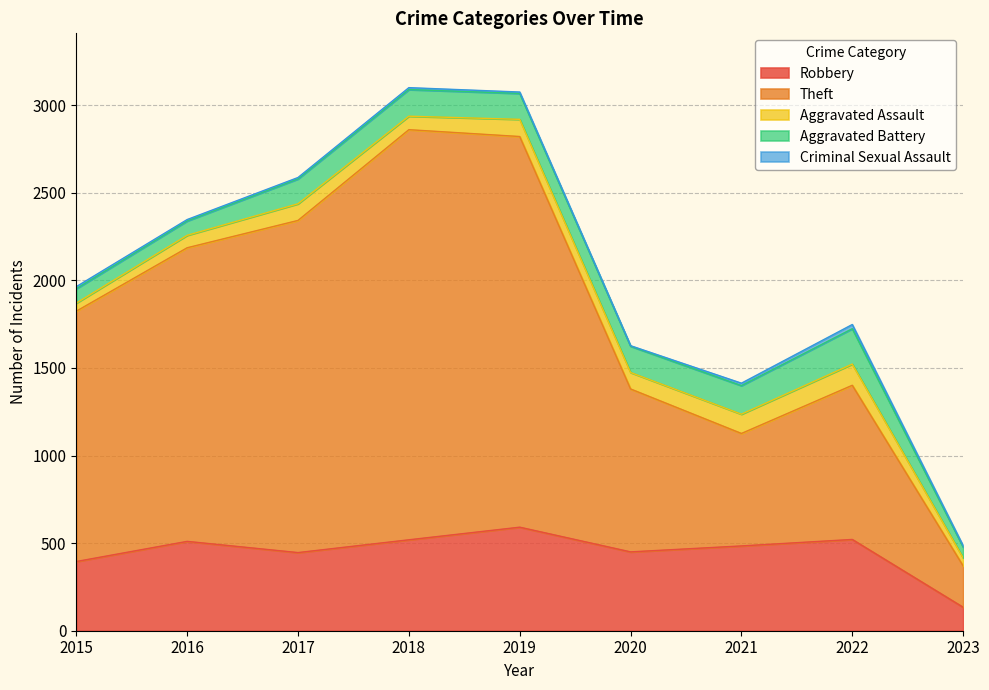

Reading left to right, what are all the values shown in this chart?

Robbery: 2015=395	2016=510	2017=446	2018=519	2019=591	2020=450	2021=484	2022=521	2023=134
Theft: 2015=1429	2016=1676	2017=1896	2018=2341	2019=2230	2020=930	2021=642	2022=880	2023=236
Aggravated Assault: 2015=46	2016=71	2017=95	2018=77	2019=98	2020=94	2021=110	2022=121	2023=46
Aggravated Battery: 2015=82	2016=82	2017=142	2018=152	2019=148	2020=150	2021=163	2022=202	2023=62
Criminal Sexual Assault: 2015=12	2016=8	2017=8	2018=11	2019=8	2020=3	2021=14	2022=24	2023=7